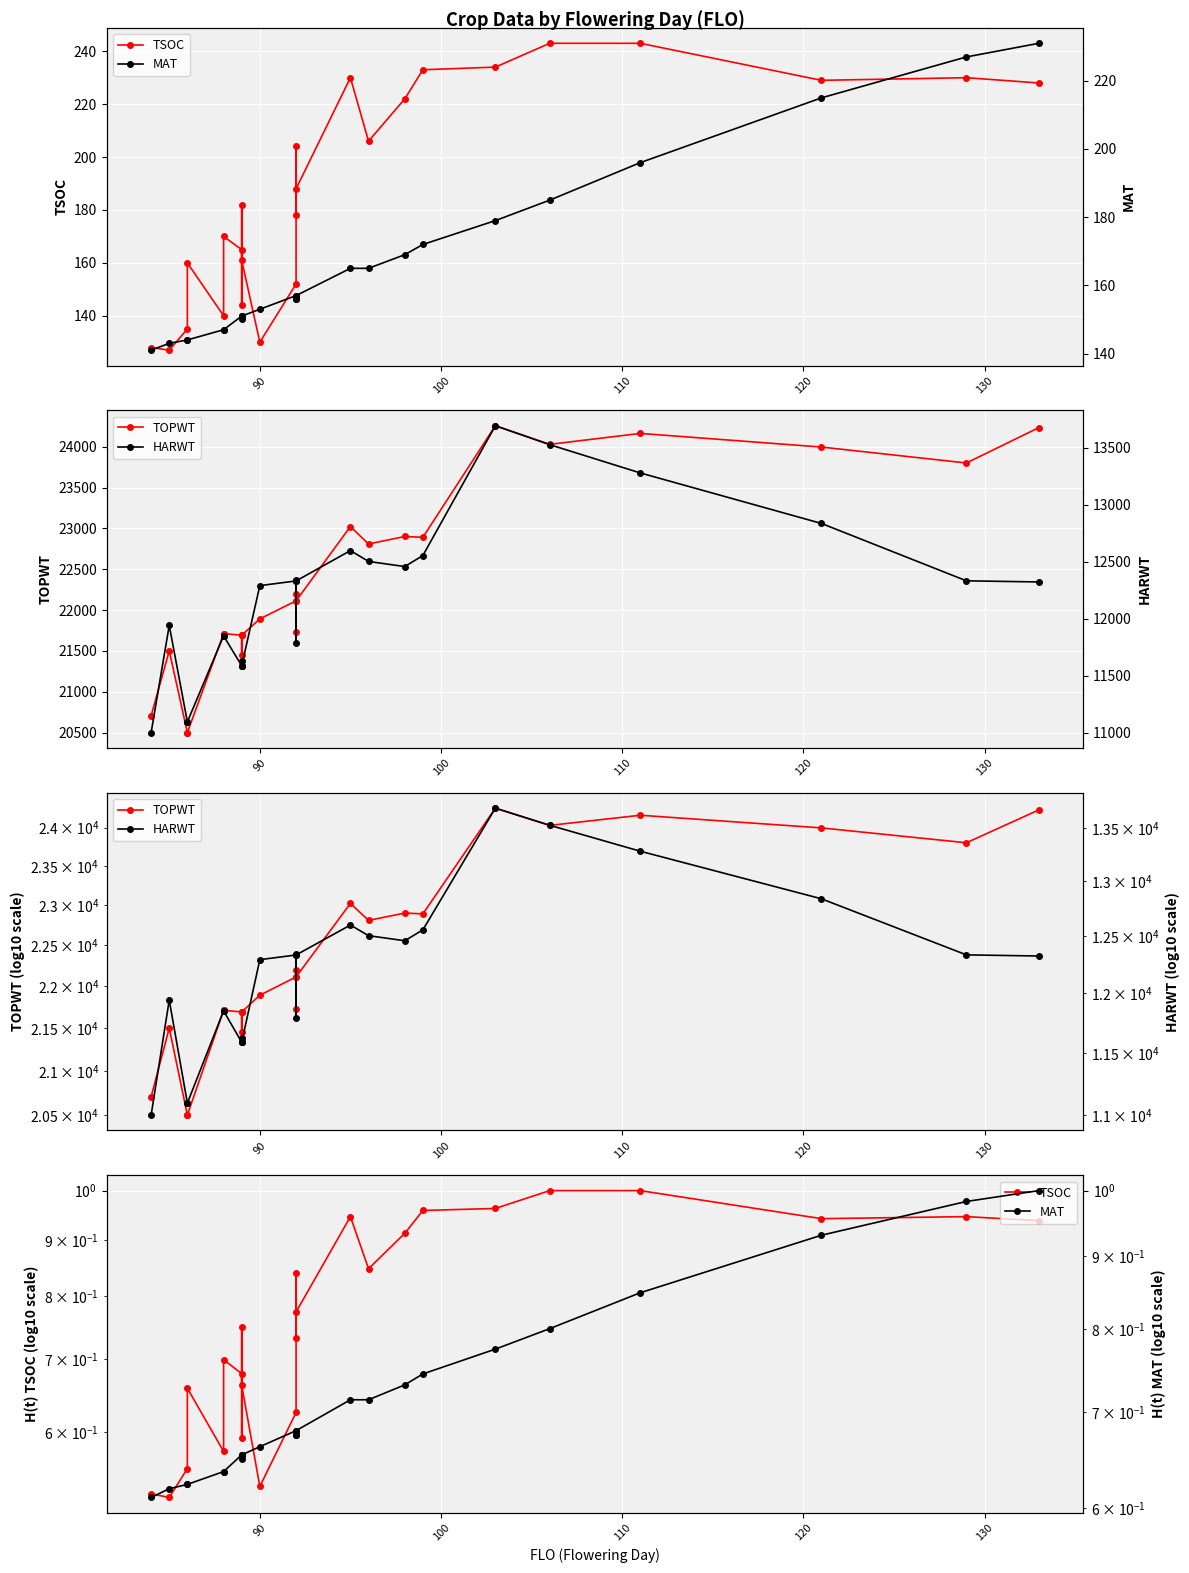

True or false: TOPWT and MAT cross at least once.

False